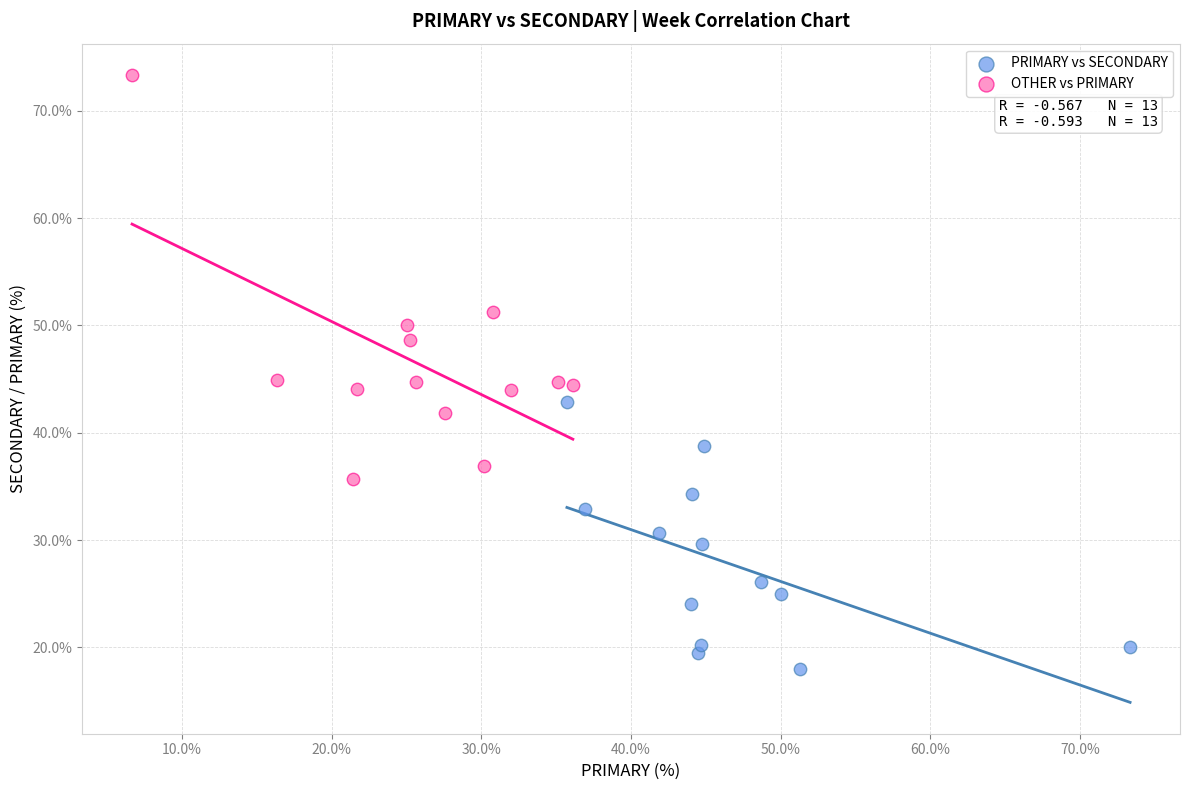

Which series reaches the minimum Y coordinate?

PRIMARY vs SECONDARY